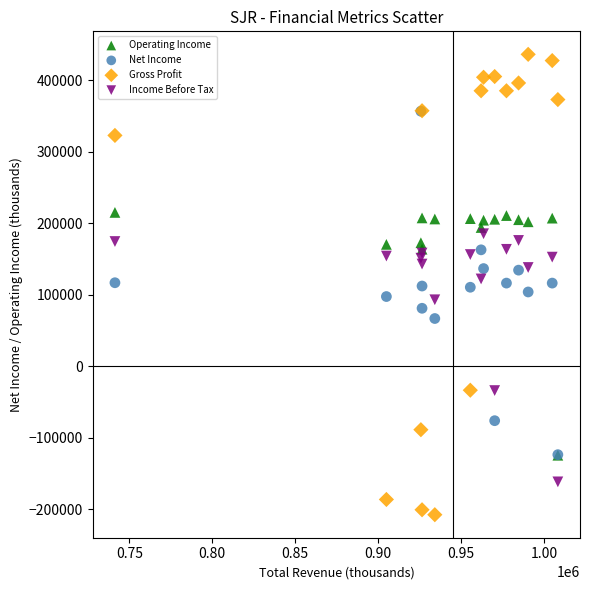

Which series has the widest spread of Y values?

Gross Profit